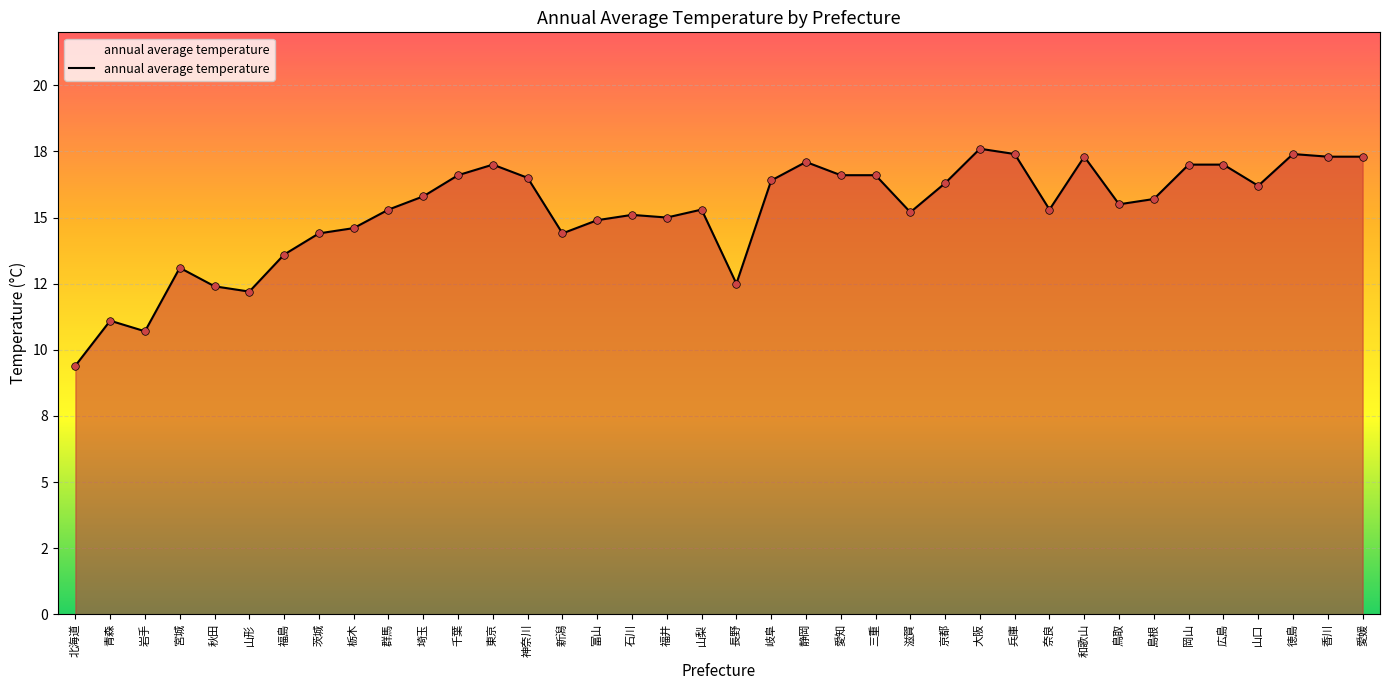

What is the ratio of the value at 千葉 to the value at 石川?

1.1